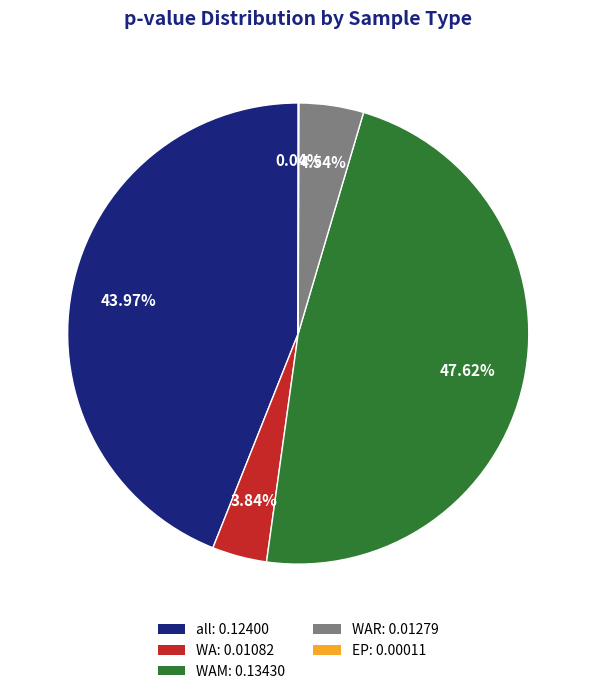

Which has a higher value, WAR: 0.01279 or all: 0.12400?

all: 0.12400